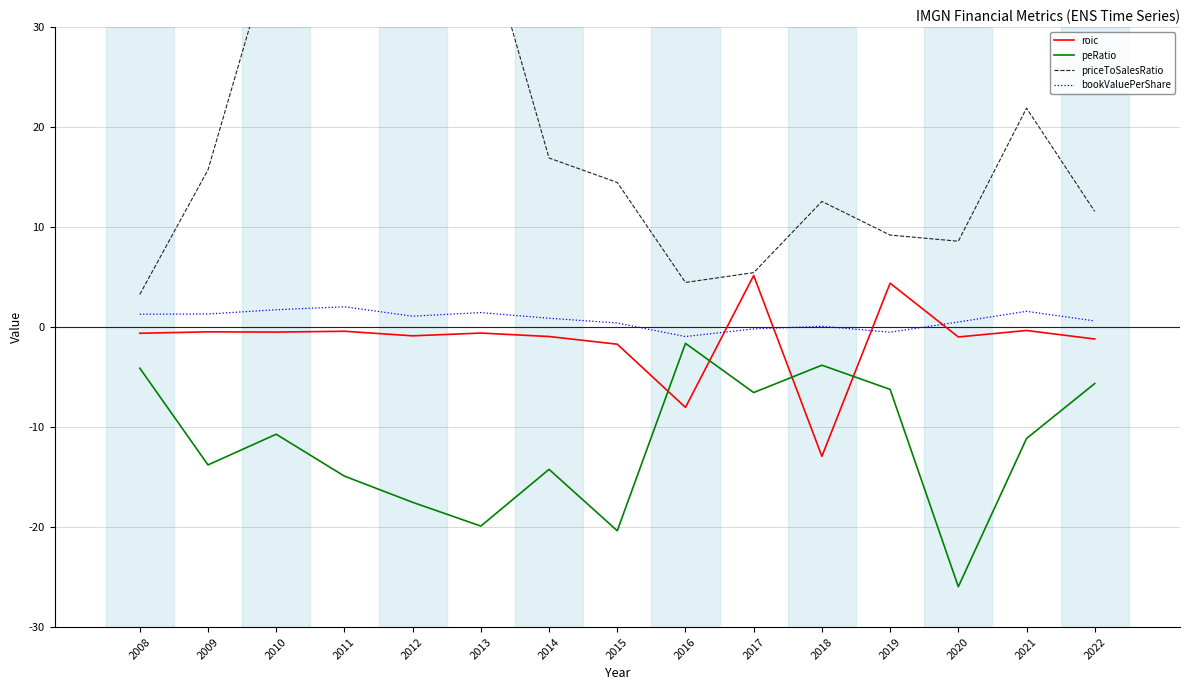

True or false: priceToSalesRatio and peRatio cross at least once.

False